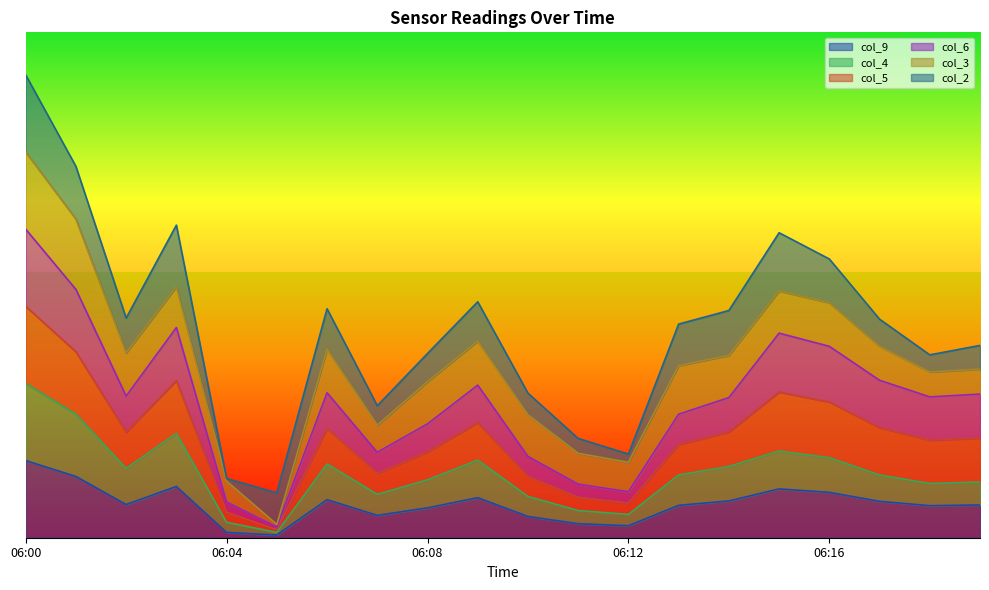

Does the chart have visible grid lines?

No